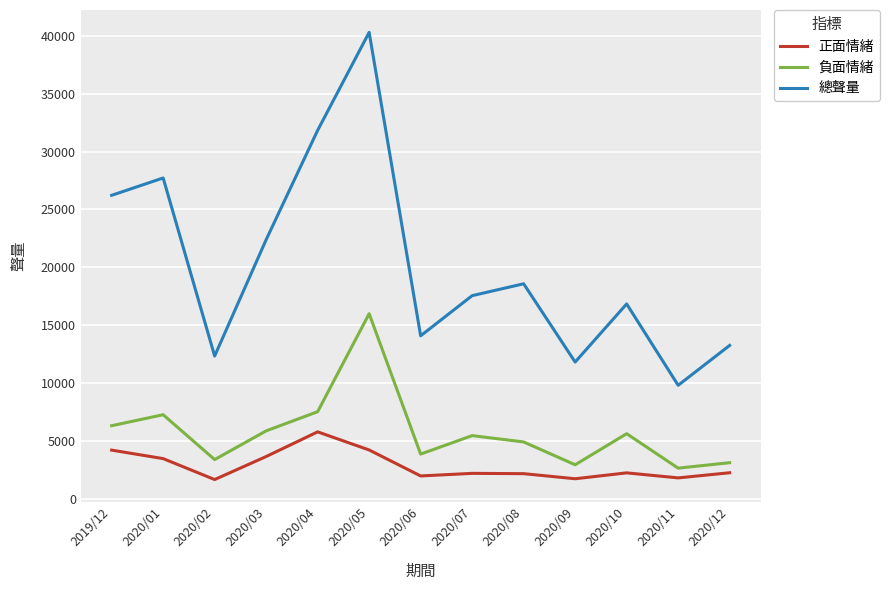

At which category does 負面情緒 reach its first local peak?

2020/01